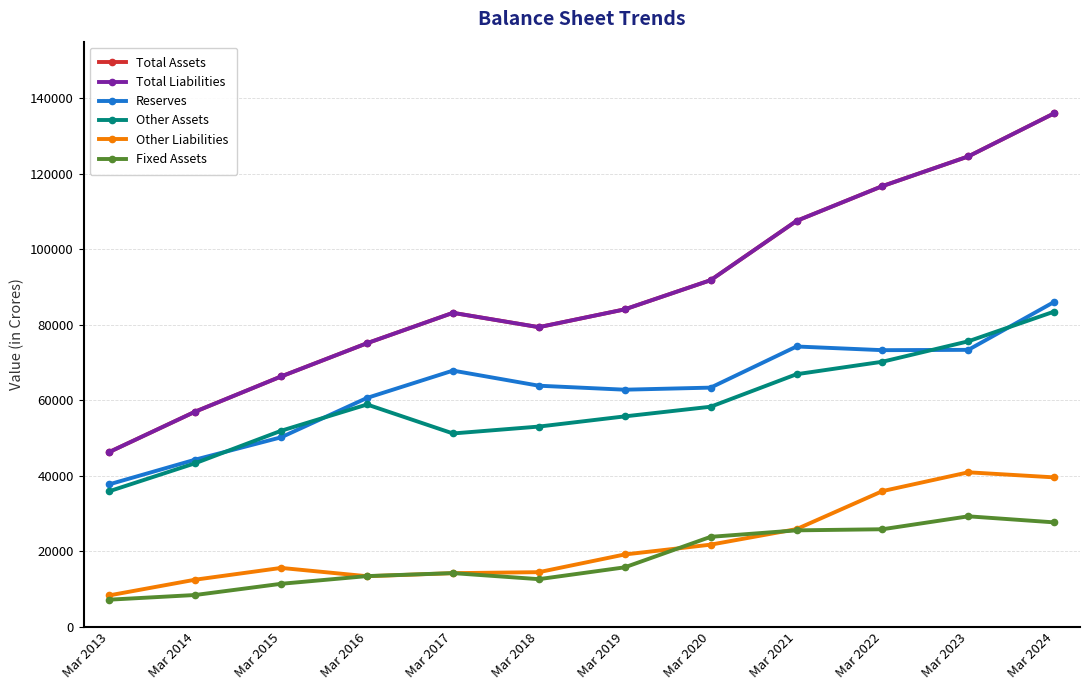

What is the maximum value shown in the chart?

136020